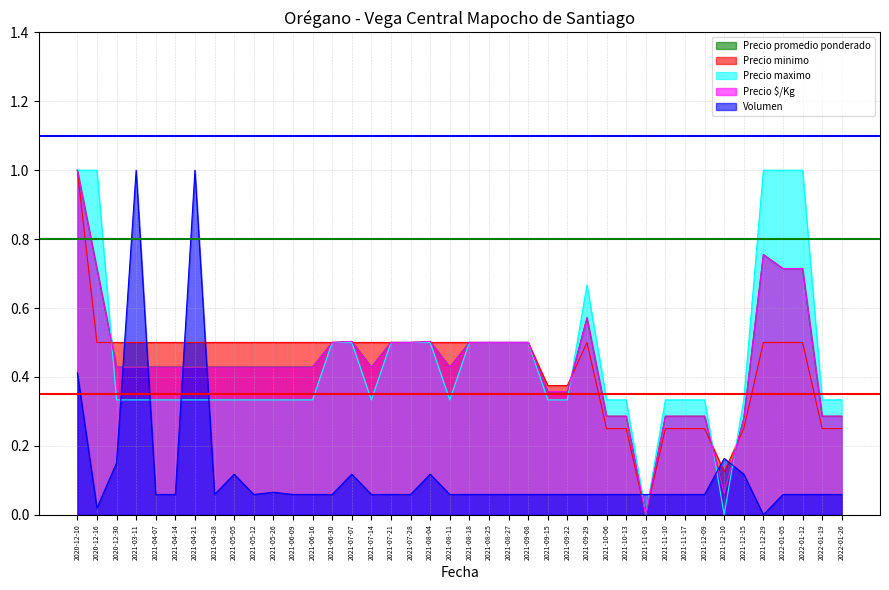

Between 2021-05-05 and 2021-07-07, which series saw the biggest shift?

Precio maximo